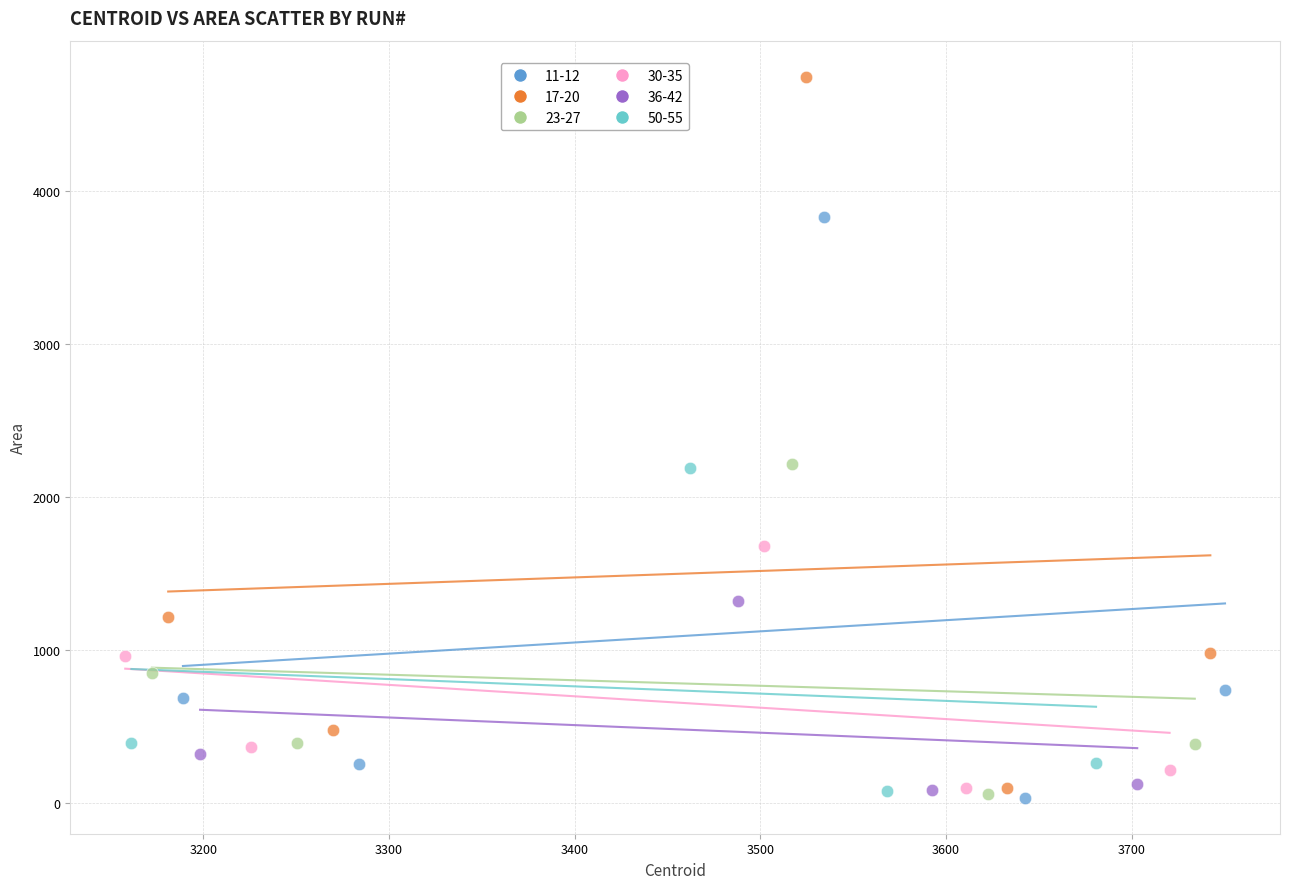

Which series has the largest Y range (max minus min)?

17-20